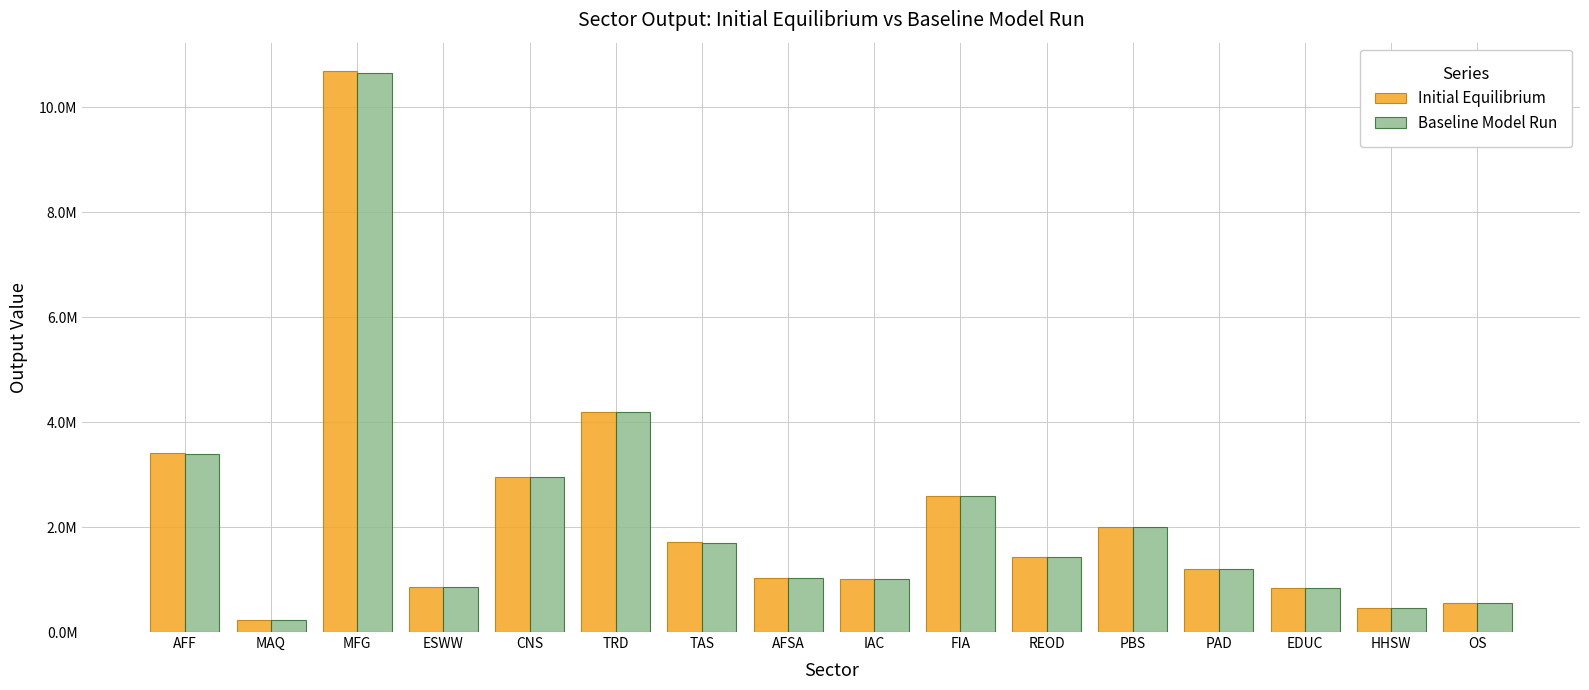

Is the value of Initial Equilibrium at AFF greater than the value of Baseline Model Run at FIA?

Yes